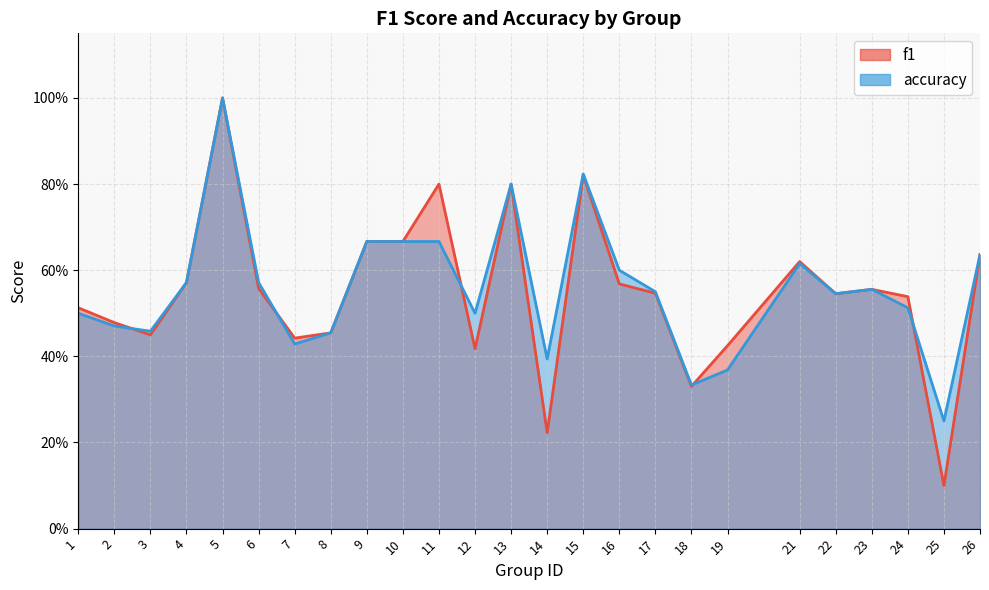

Which category has the lowest value in the accuracy series?

25